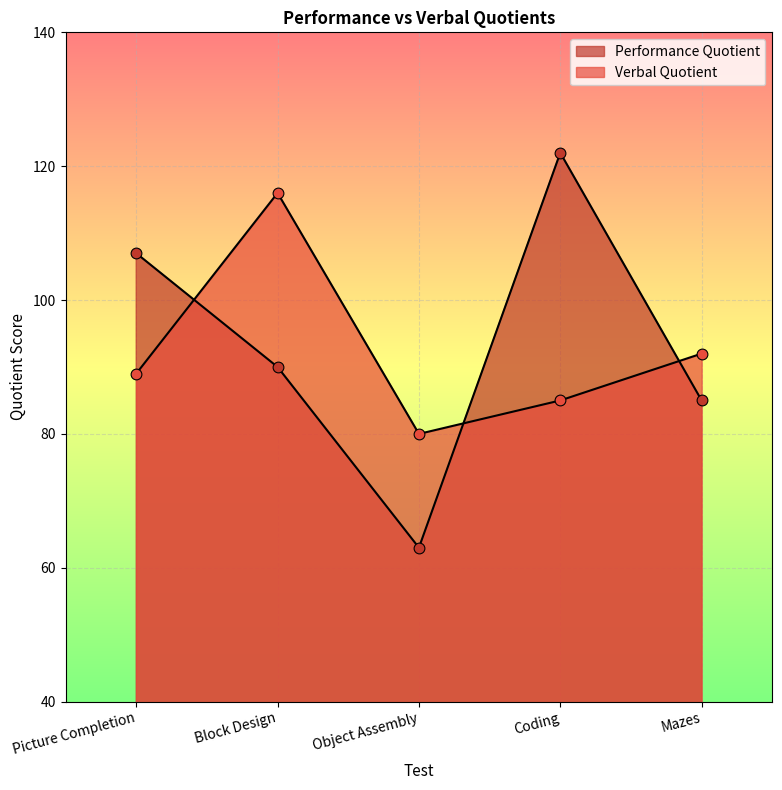

What is the total value across all series at Coding?

207